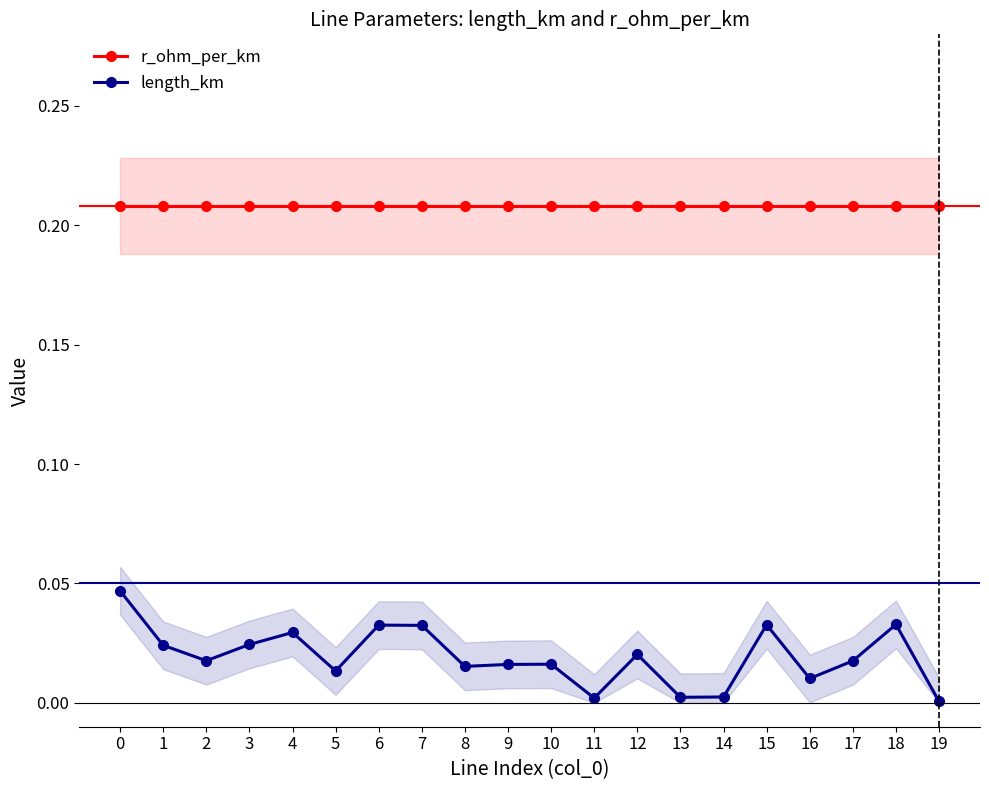

What is the spread (max minus min) of values at 16?

0.2